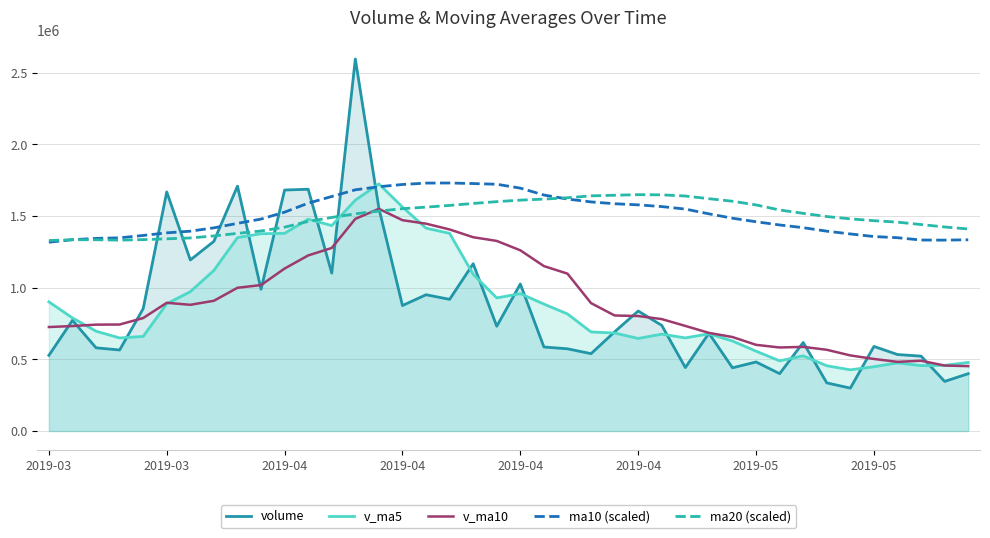

How many data points in v_ma5 are less than 789308?

20